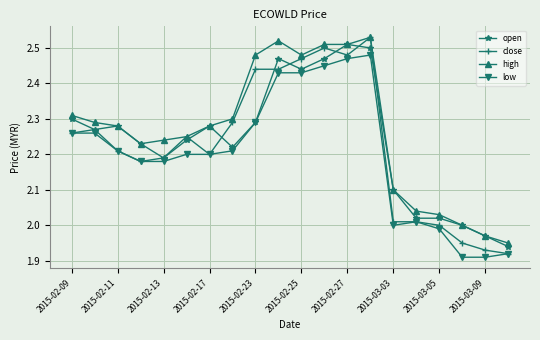

True or false: high and low intersect in this chart.

False